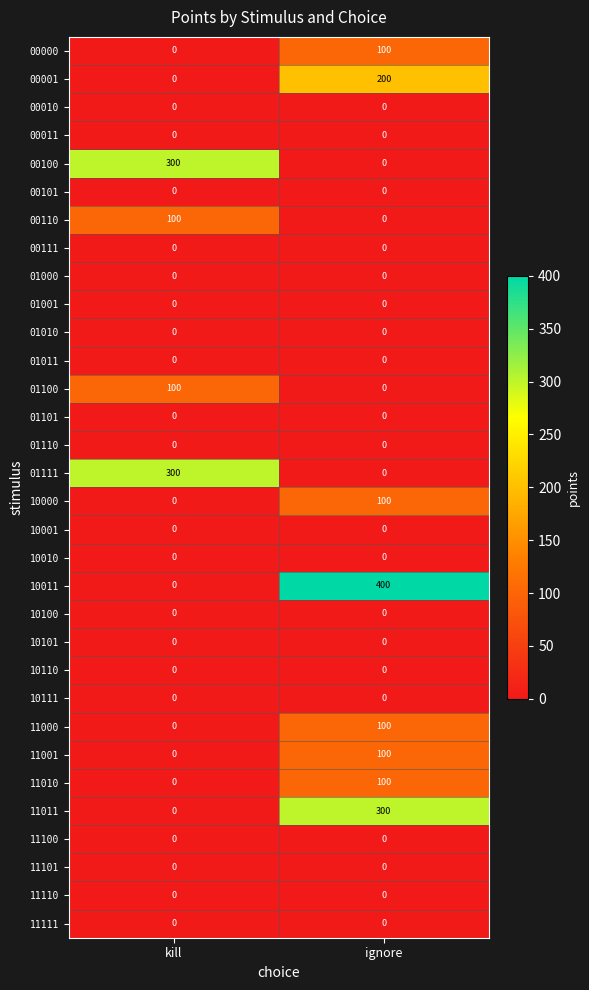

What is the total value across all series at ignore?

1400